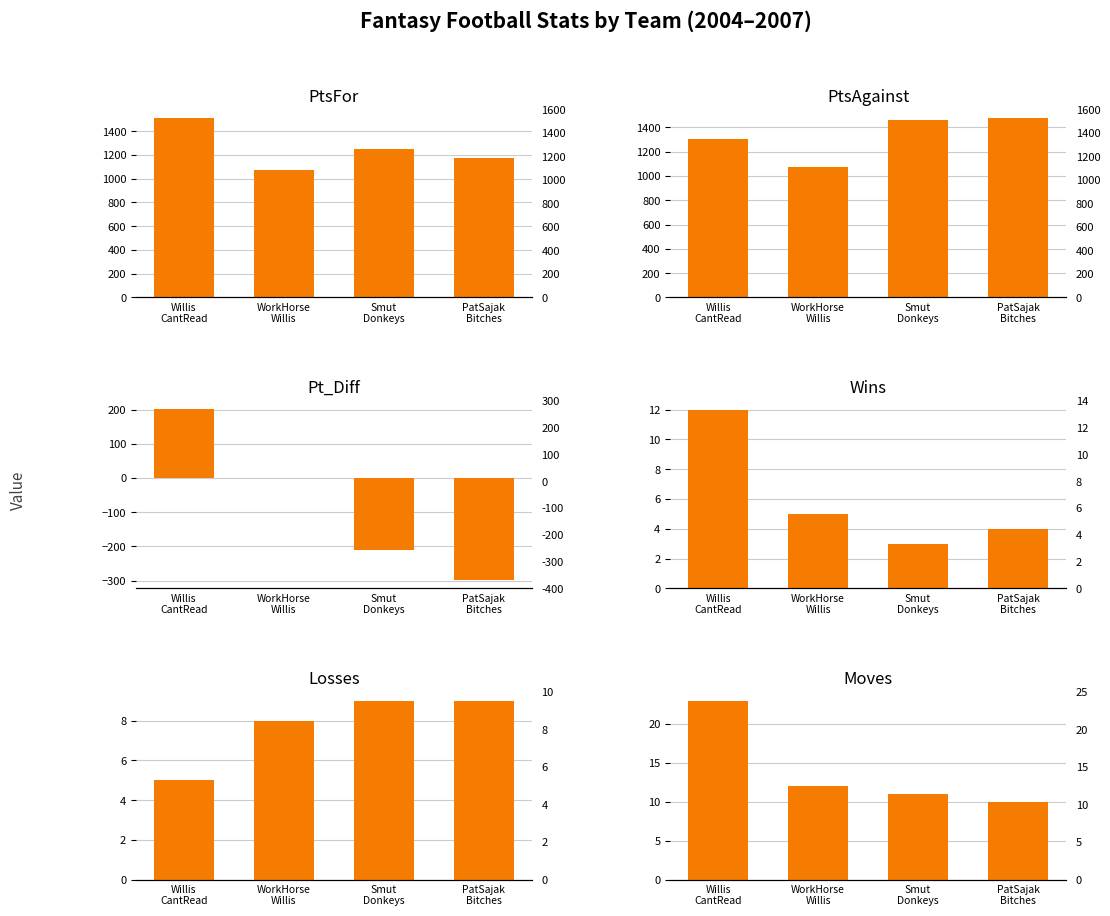

Which category has the lowest value across all series?

PatSajak
Bitches